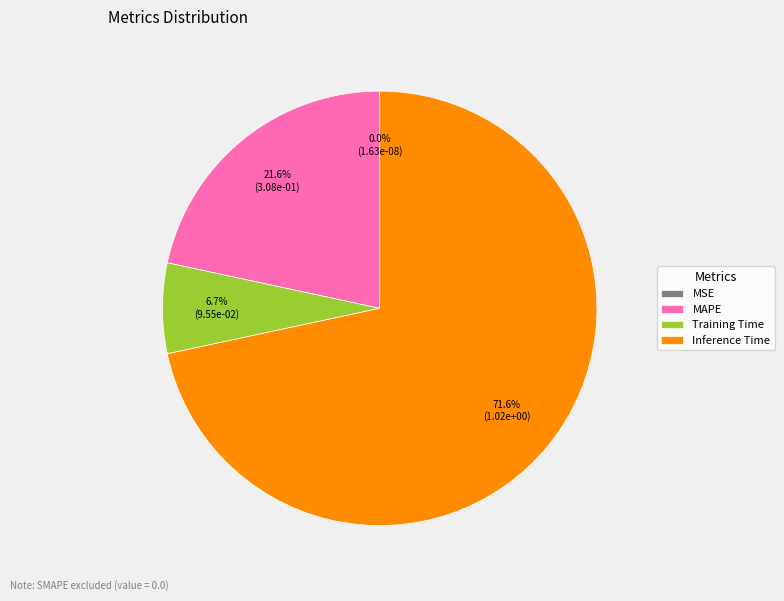

Which slice is the largest?

Inference Time